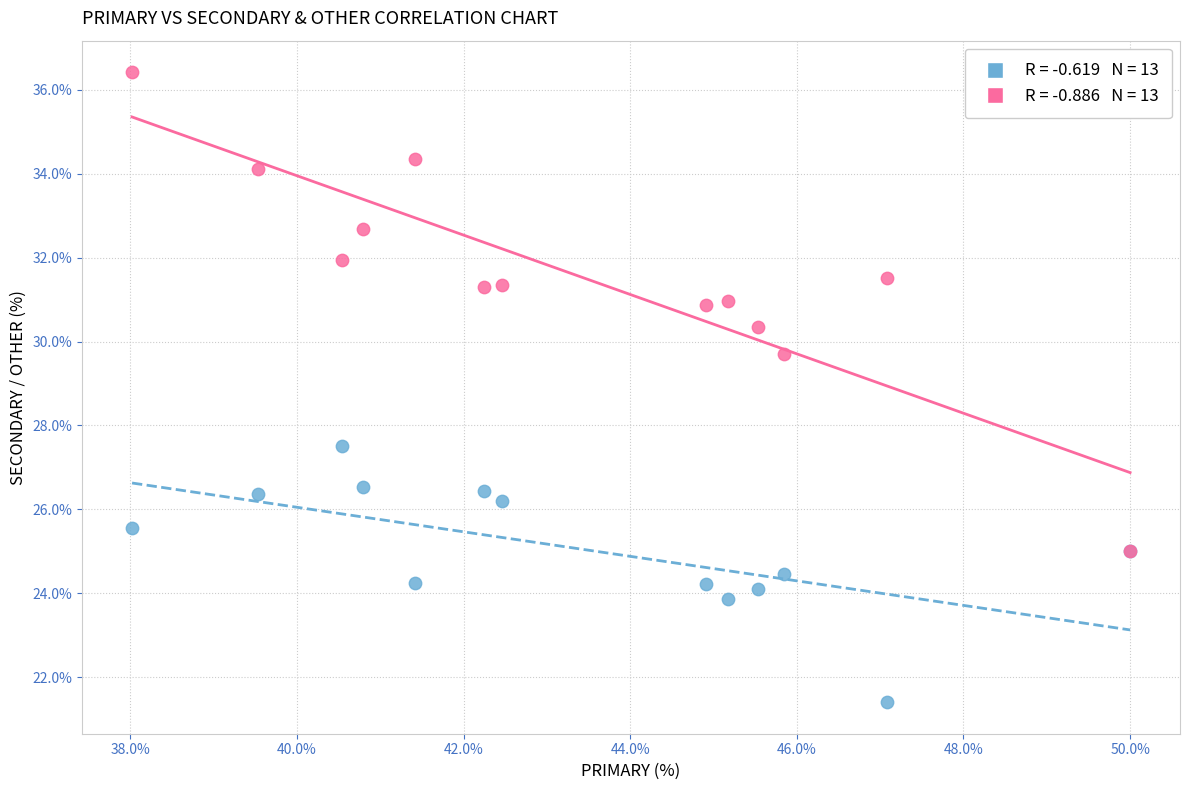

Across all series, what Y value is closest to 28?

27.5